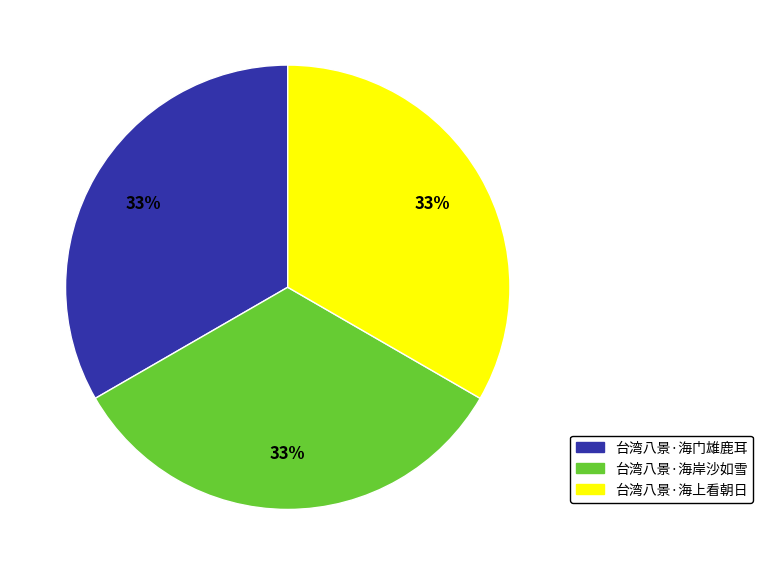

Is 台湾八景·海上看朝日 the majority of the pie?

No